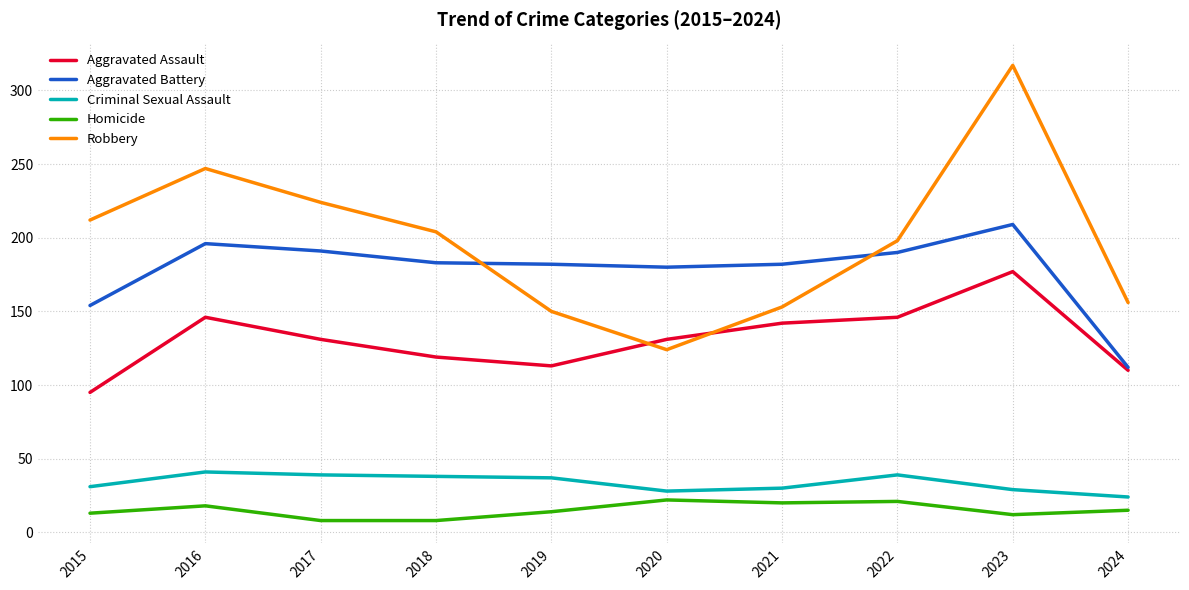

What is the difference between the maximum and second lowest values in the Aggravated Assault series?

67